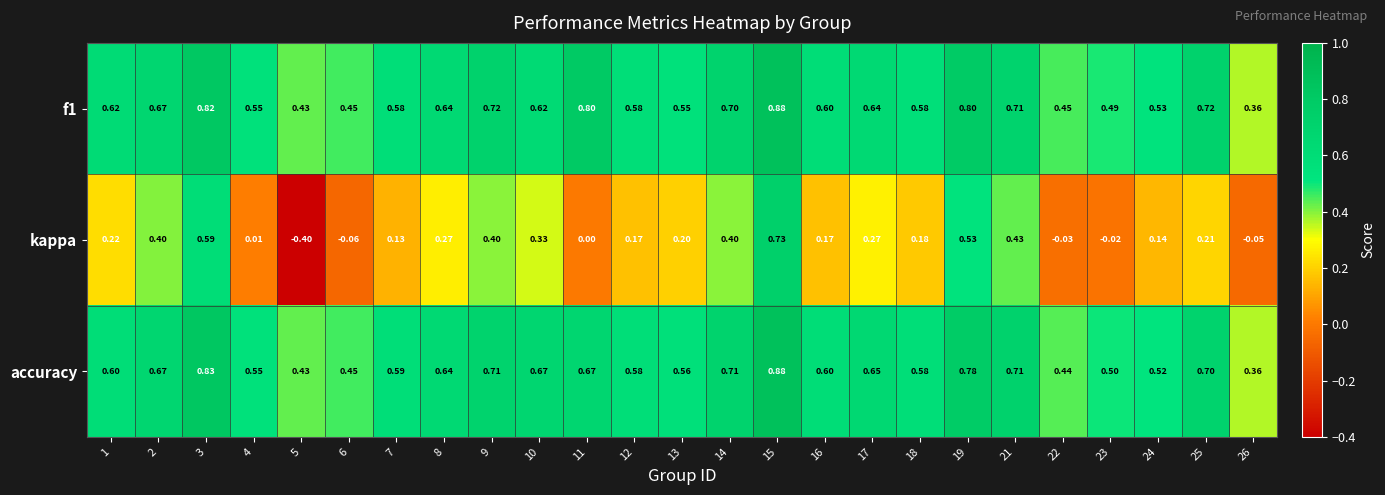

Between 15 and 21, which series saw the biggest shift?

kappa